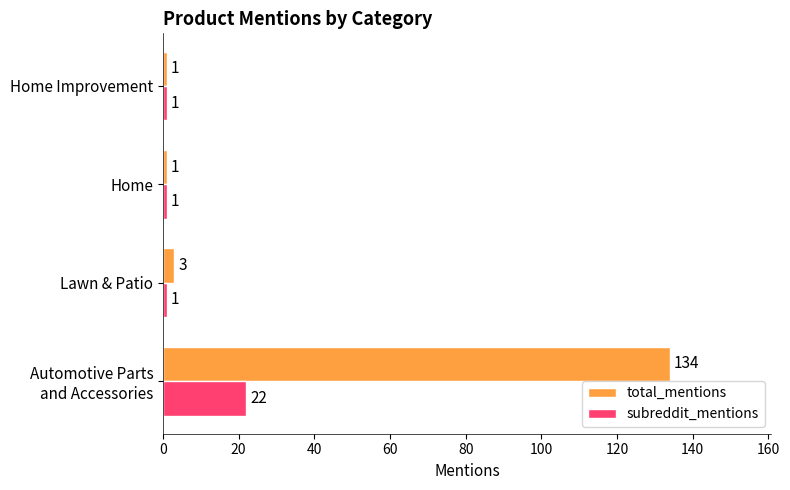

The total_mentions series shows 3 at Lawn & Patio. True or false?

True